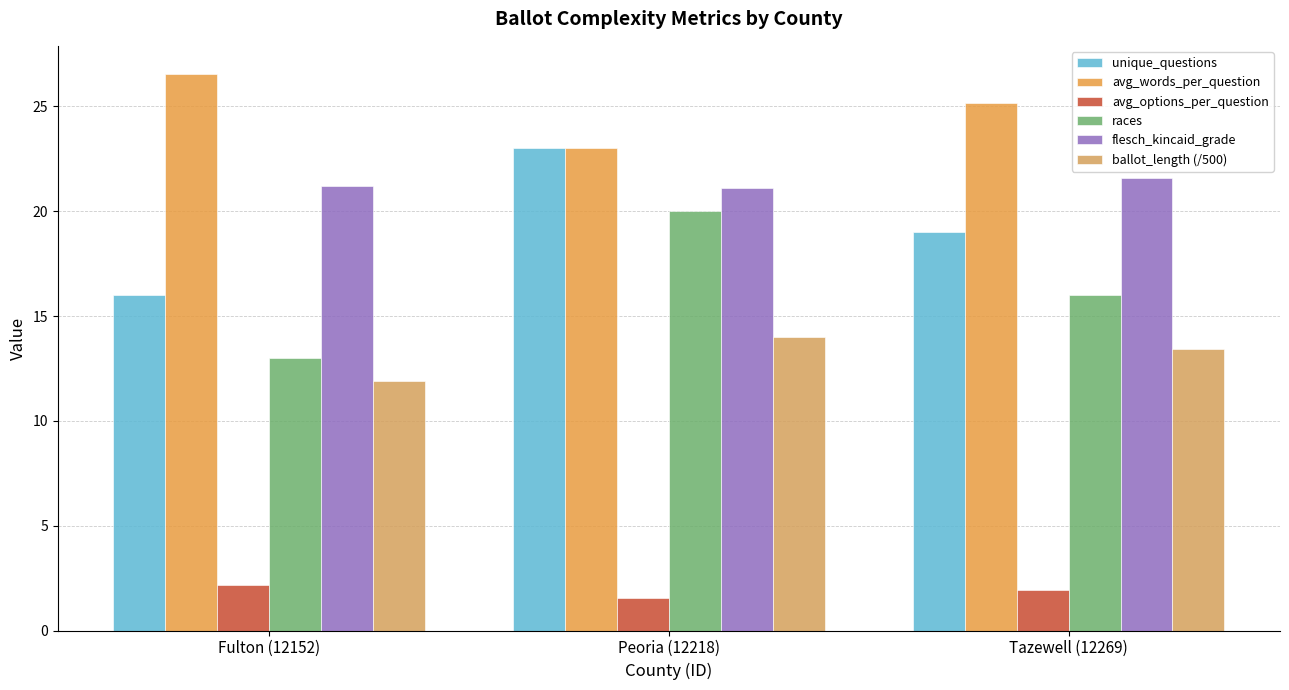

How many groups of bars are there?

3